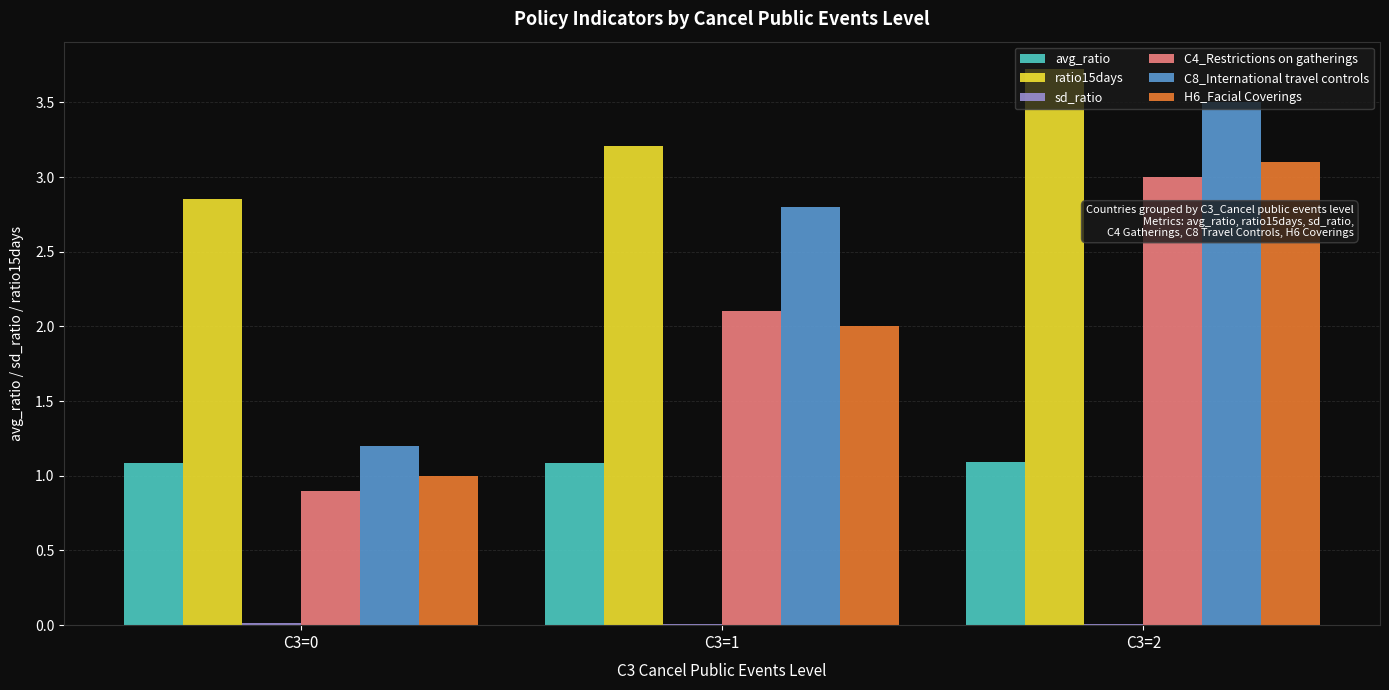

What is the total value across all series at C3=0?

7.0